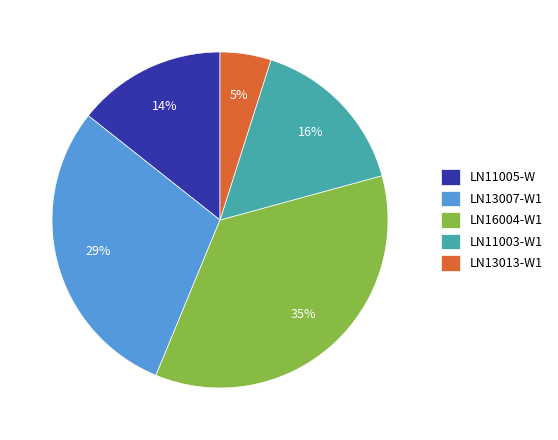

Which category has the biggest portion of the pie?

LN16004-W1